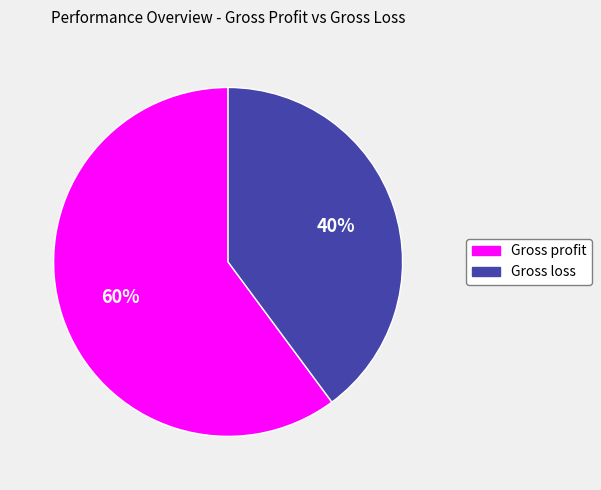

What is the largest slice in the pie chart?

Gross profit